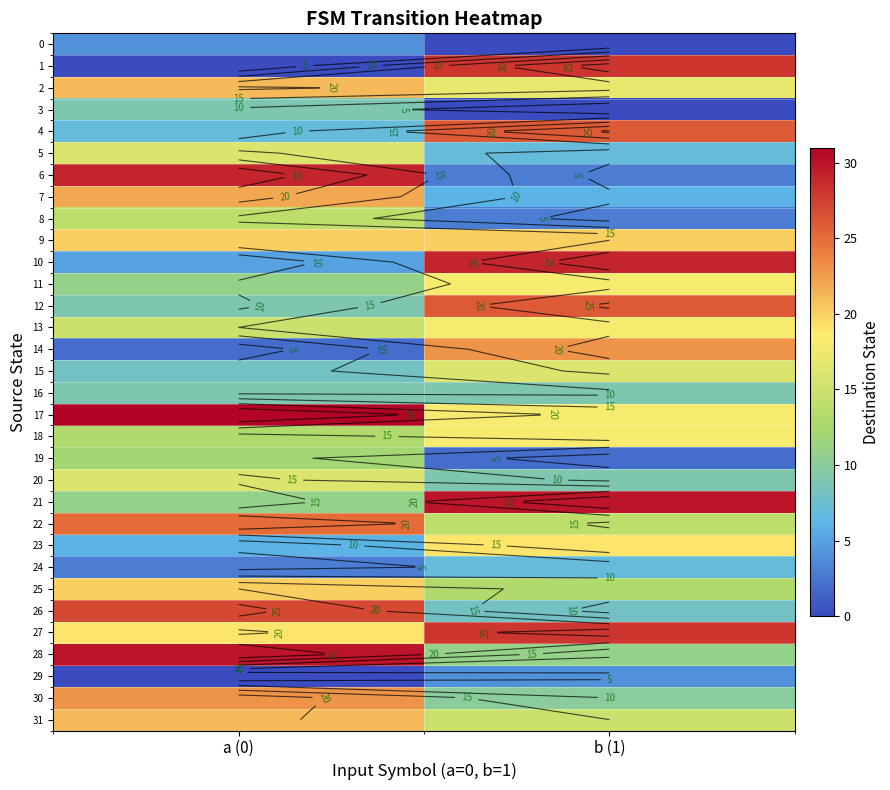

Which series has the largest total across all categories?

17